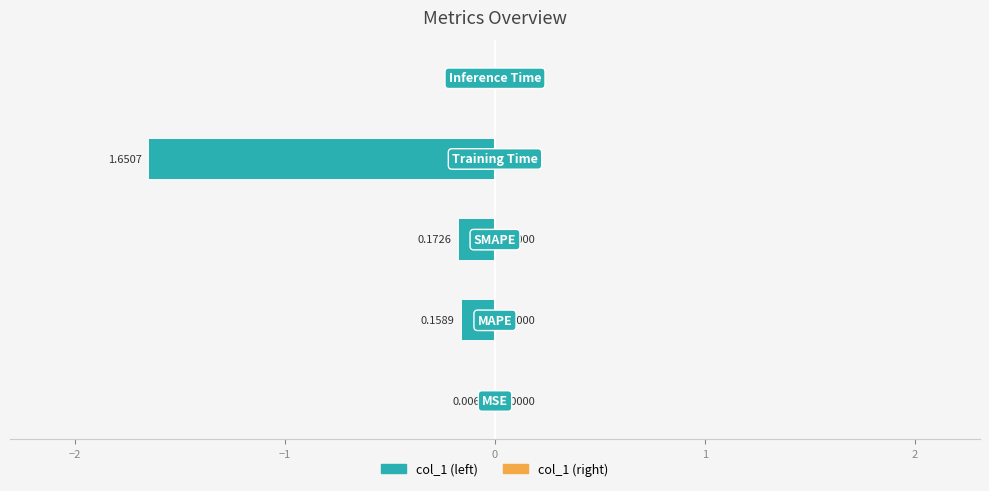

How many categories are shown in the chart?

5